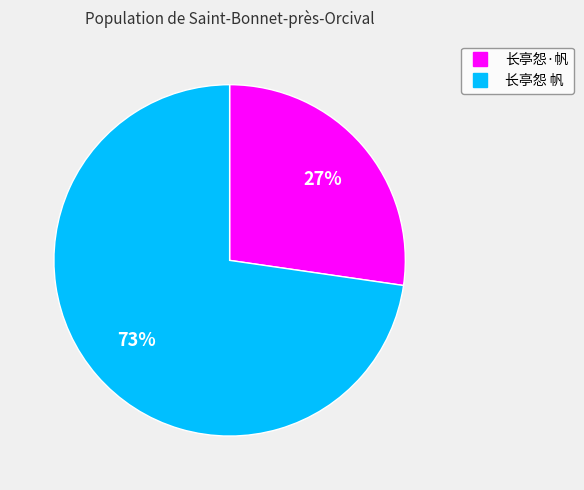

How many segments does this pie chart have?

2